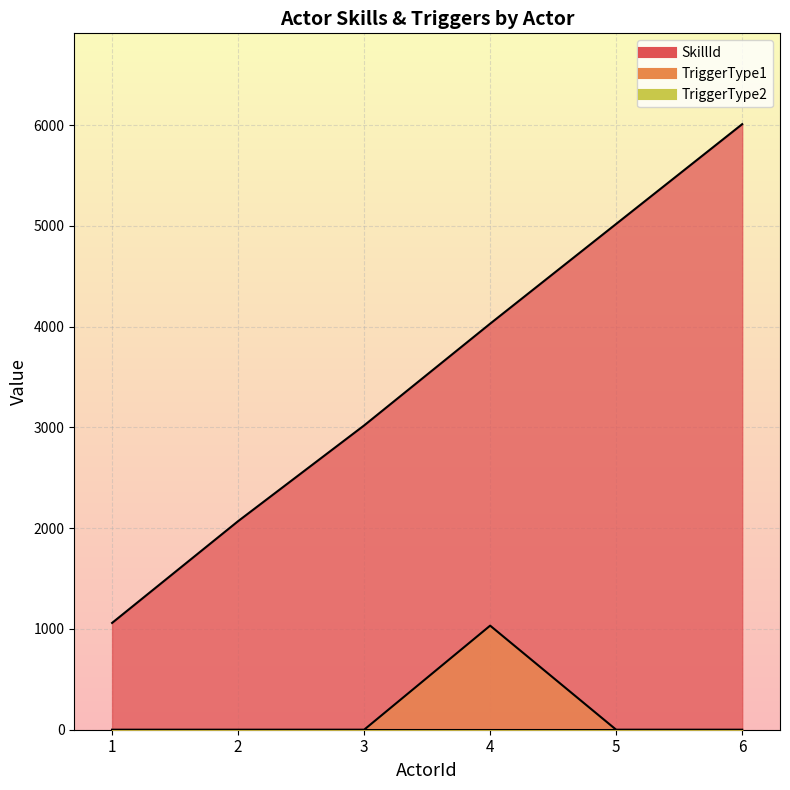

List the labels in order of TriggerType1 value, smallest first.

1, 2, 3, 5, 6, 4